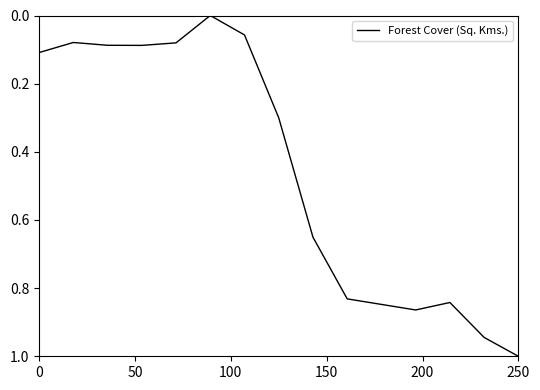

What is the greatest value displayed?

1.0